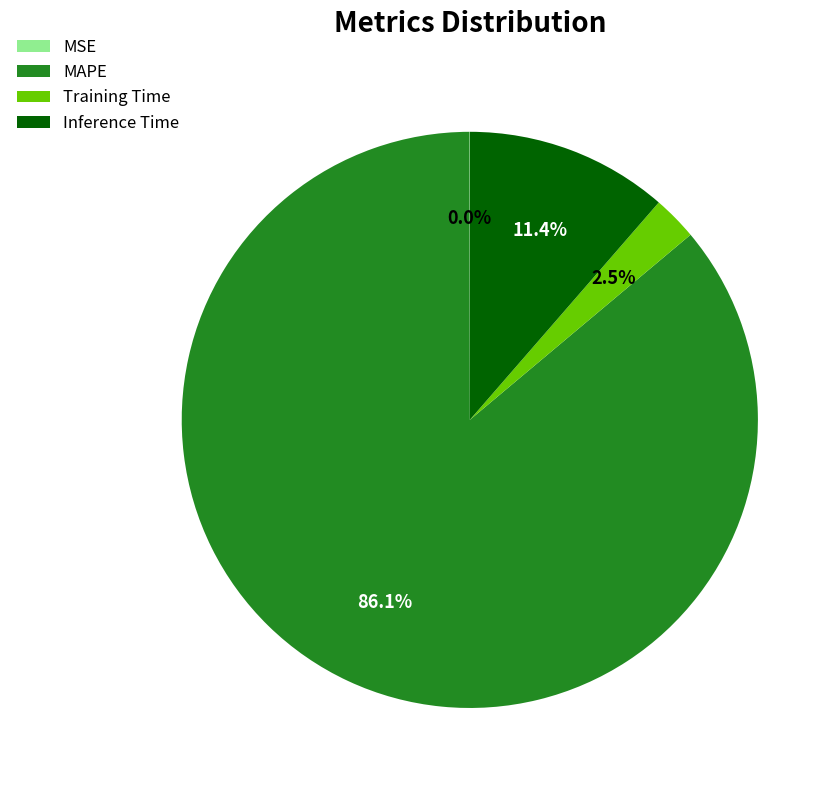

Combined, do Training Time and MAPE account for over 50%?

Yes